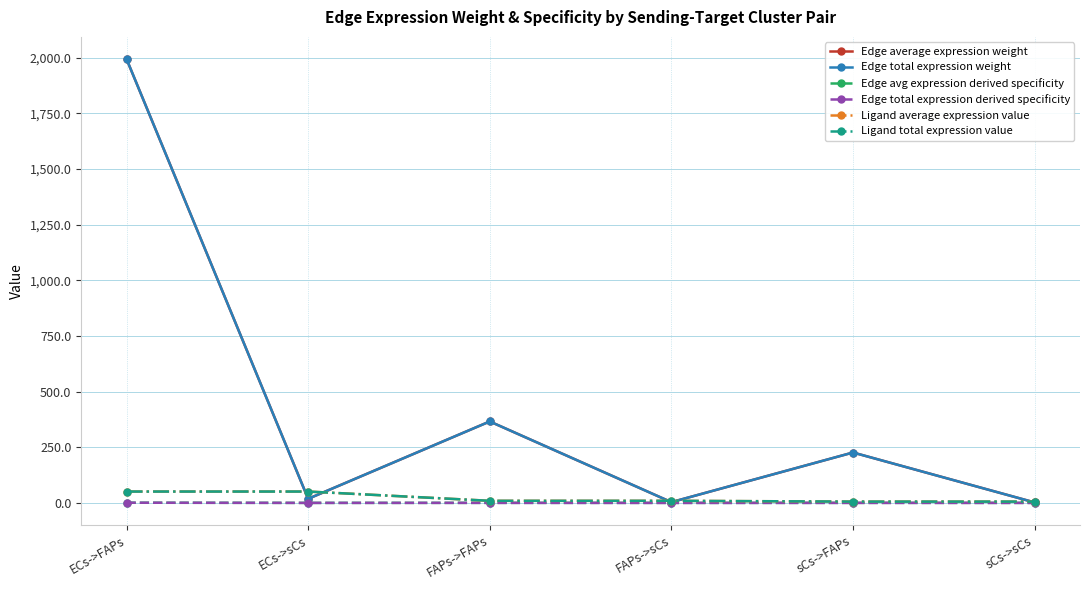

Reading right to left, extract all data points from this chart.

Edge average expression weight: sCs->sCs=2.1	sCs->FAPs=226.4	FAPs->sCs=3.4	FAPs->FAPs=365.9	ECs->sCs=18.3	ECs->FAPs=1994.2
Edge total expression weight: sCs->sCs=2.1	sCs->FAPs=226.4	FAPs->sCs=3.4	FAPs->FAPs=365.9	ECs->sCs=18.3	ECs->FAPs=1994.2
Edge avg expression derived specificity: sCs->sCs=0.0	sCs->FAPs=0.1	FAPs->sCs=0.0	FAPs->FAPs=0.1	ECs->sCs=0.0	ECs->FAPs=0.8
Edge total expression derived specificity: sCs->sCs=0.0	sCs->FAPs=0.1	FAPs->sCs=0.0	FAPs->FAPs=0.1	ECs->sCs=0.0	ECs->FAPs=0.8
Ligand average expression value: sCs->sCs=5.8	sCs->FAPs=5.8	FAPs->sCs=9.4	FAPs->FAPs=9.4	ECs->sCs=51.0	ECs->FAPs=51.0
Ligand total expression value: sCs->sCs=5.8	sCs->FAPs=5.8	FAPs->sCs=9.4	FAPs->FAPs=9.4	ECs->sCs=51.0	ECs->FAPs=51.0